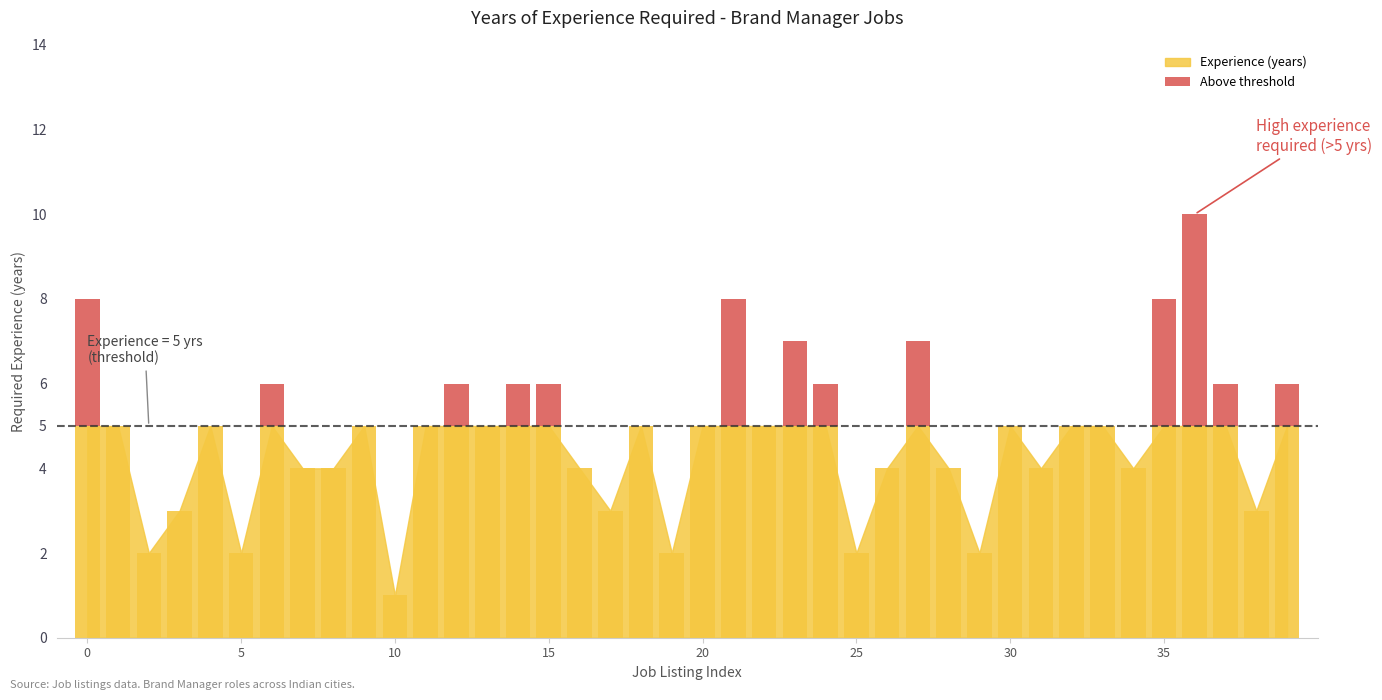

Are the bars grouped side by side (vs. stacked)?

No